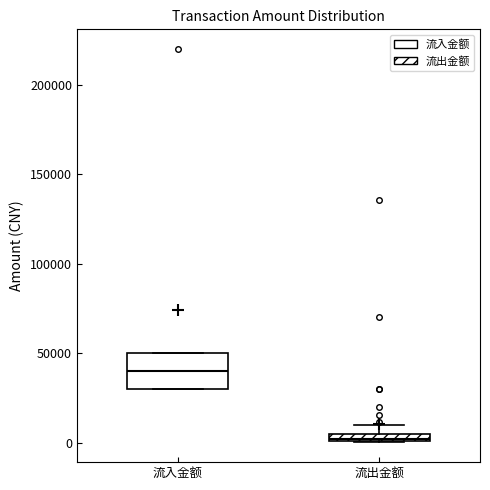

Comparing the boxes themselves (not the whiskers), which one is the tallest?

流入金额